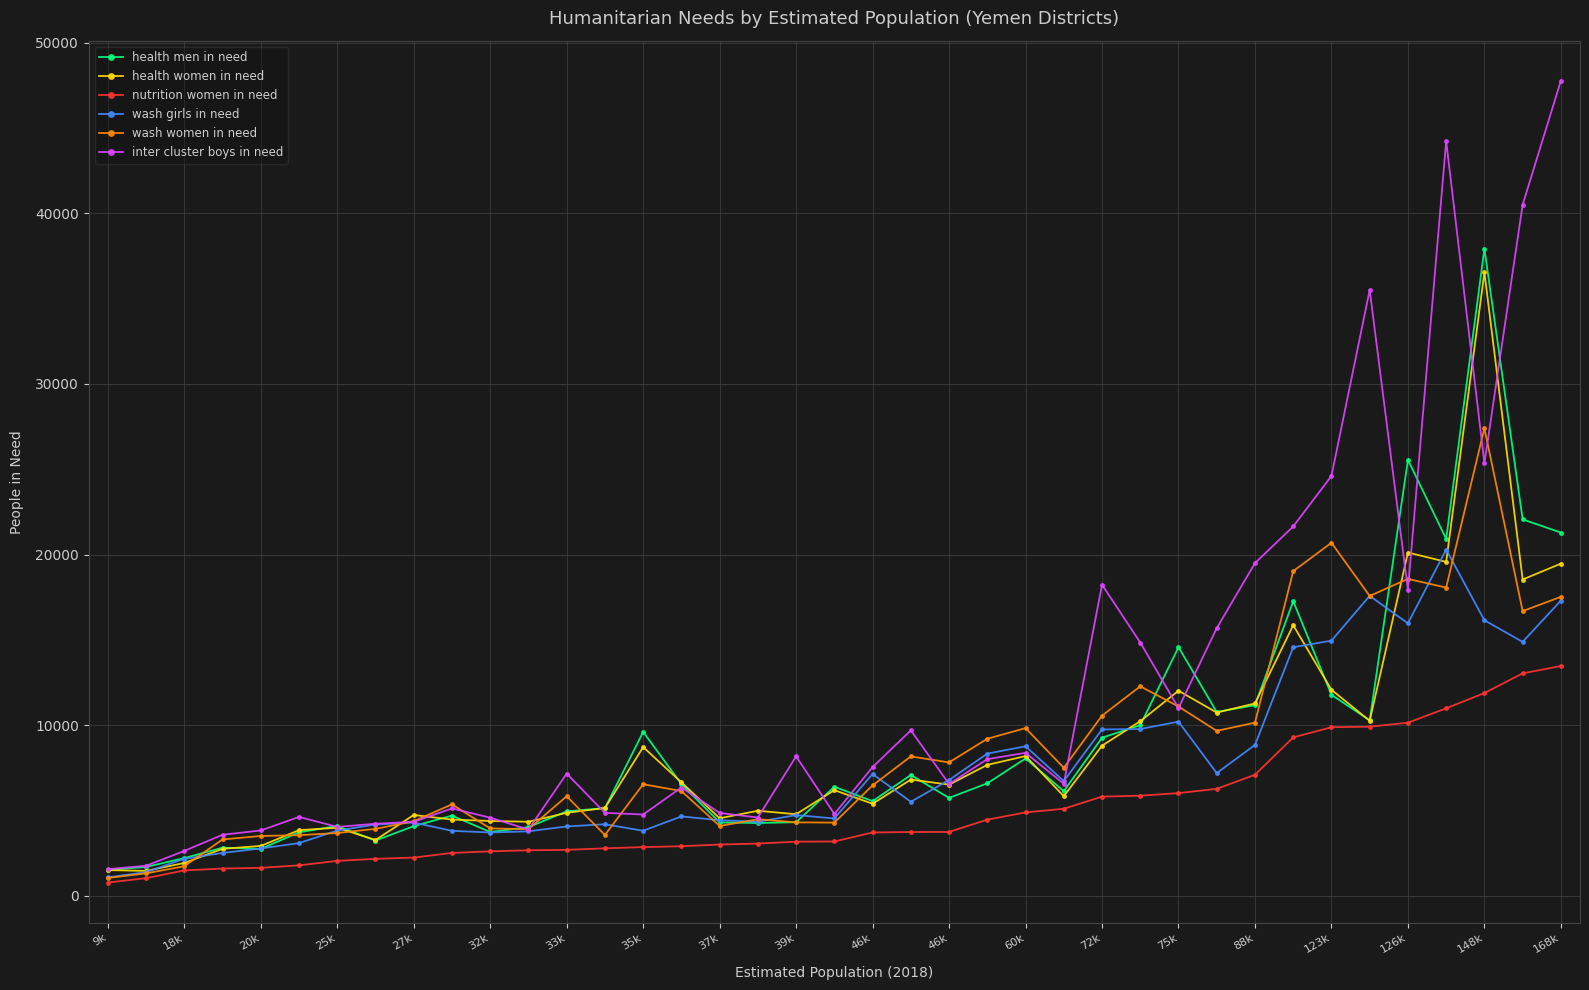

Which series has the largest range (max minus min)?

inter cluster boys in need